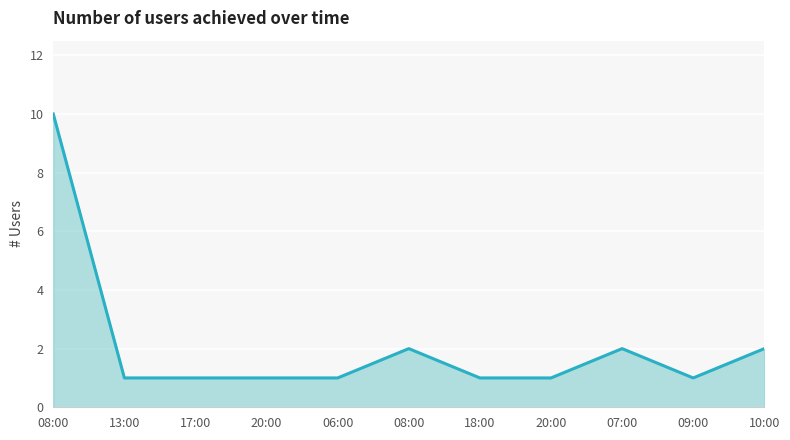

Reading left to right, list all the values displayed in this chart.

10	1	1	1	1	2	1	1	2	1	2